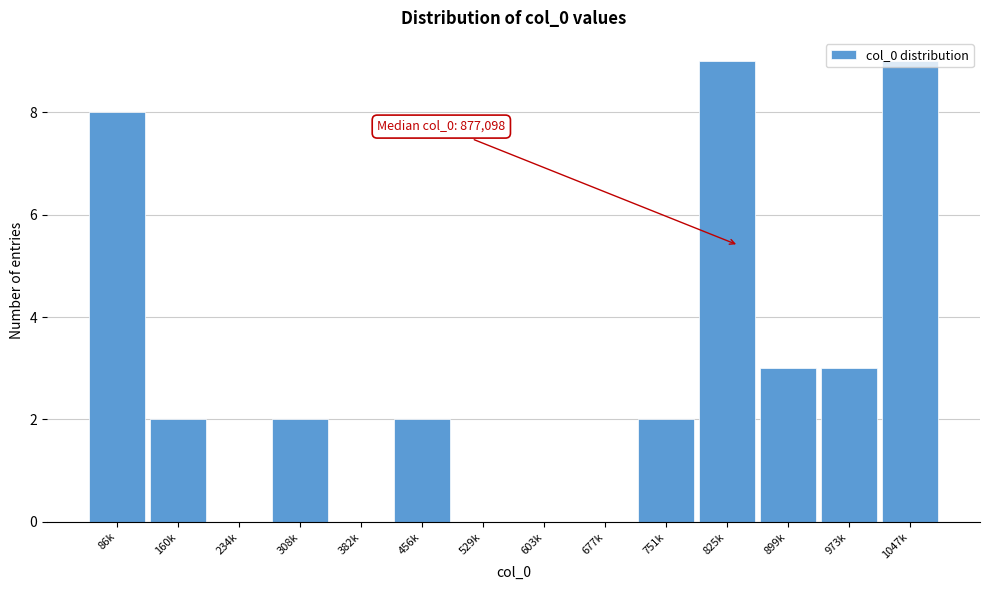

What is the sum of the values at 603k and 899k?

3